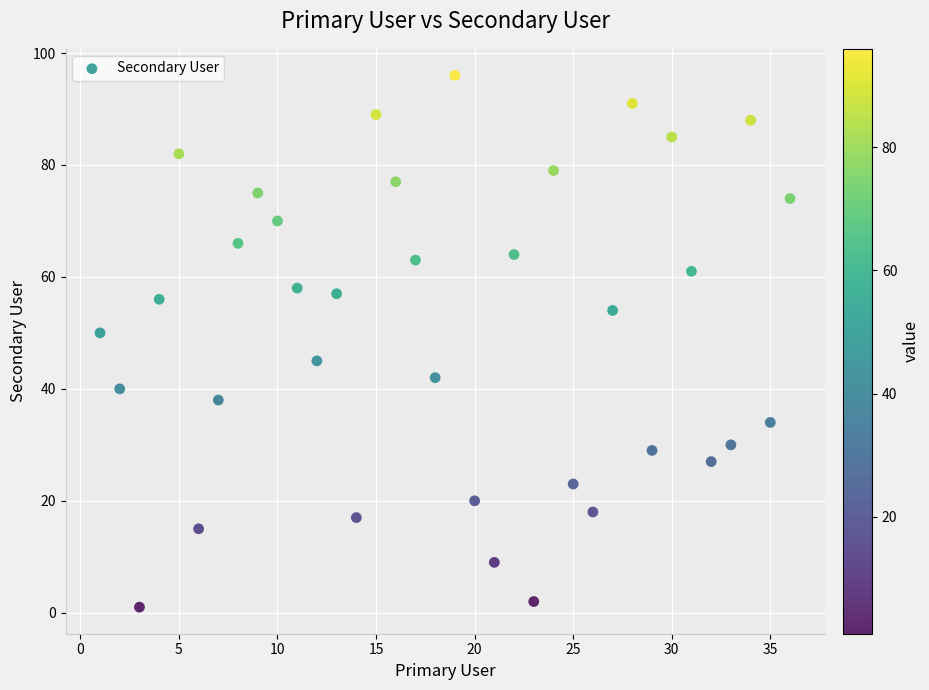

What is the range of Y values (max minus min)?

95